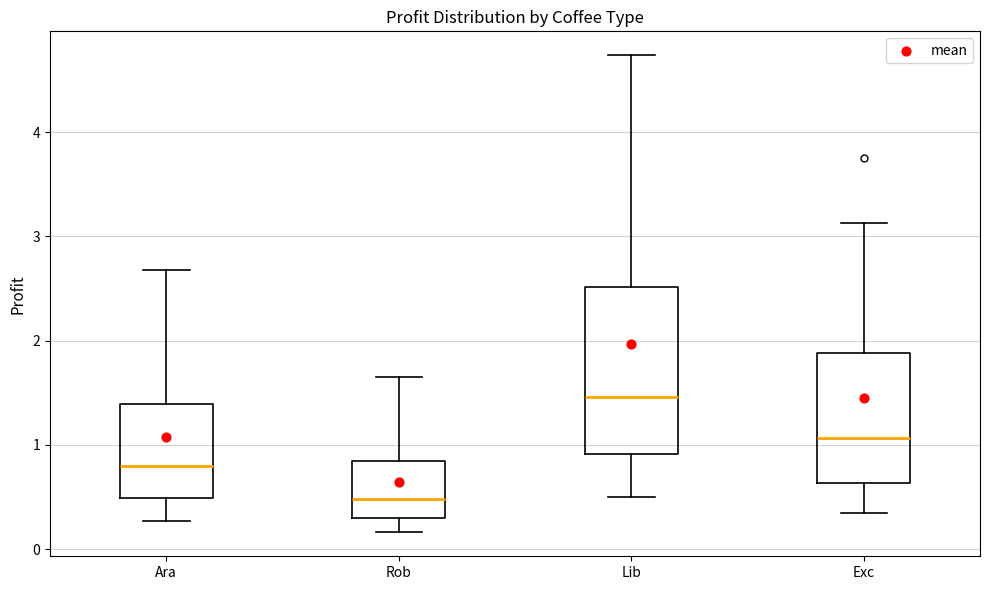

Reading left to right, transcribe this box plot: for each box, give where its median line is, the range the box spans, and where its two whiskers end, as read against the y-axis. The values are not printed on the chart, so give them approximately, as read against the axis.

Ara: median 0.8, box 0.5 to 1.4, whiskers 0.3 to 2.7
Rob: median 0.5, box 0.3 to 0.8, whiskers 0.2 to 1.6
Lib: median 1.5, box 0.9 to 2.5, whiskers 0.5 to 4.7
Exc: median 1.1, box 0.6 to 1.9, whiskers 0.3 to 3.1